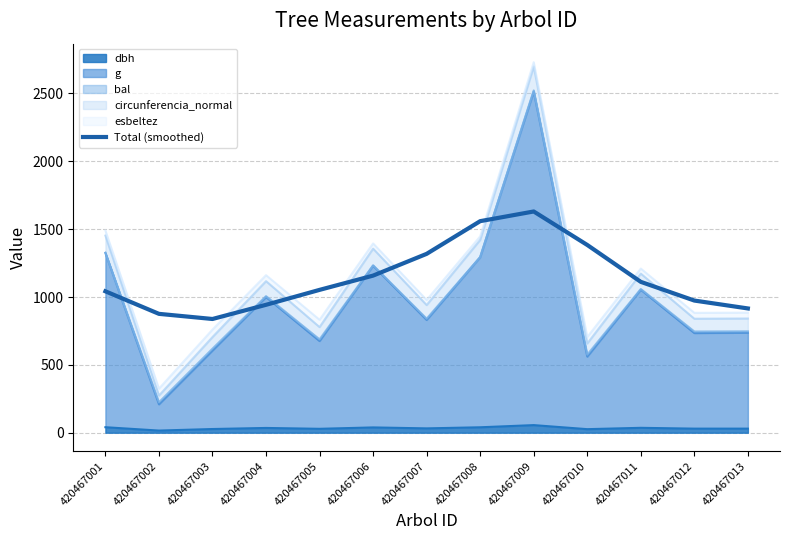

How many interior local peaks (higher than both neighbors) does the data have?

1